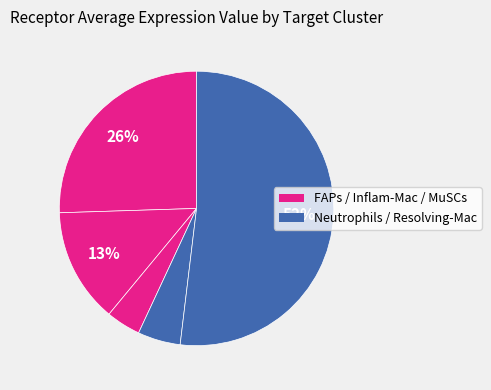

Is there a majority slice in this chart?

Yes